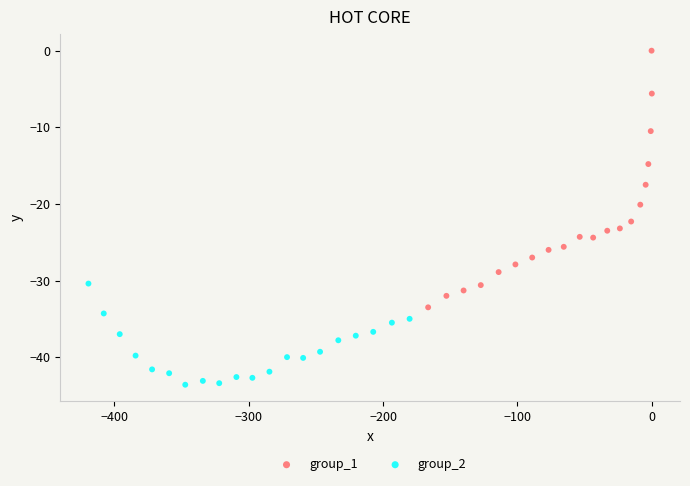

Which series contains the lowest Y value?

group_2